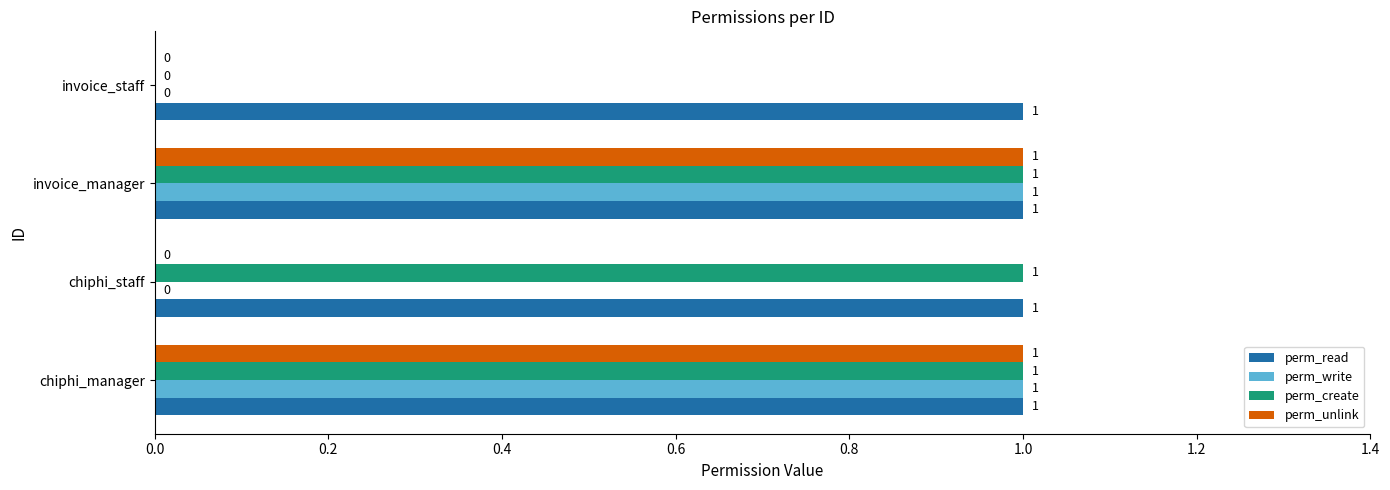

What is the sum of all perm_read values?

4